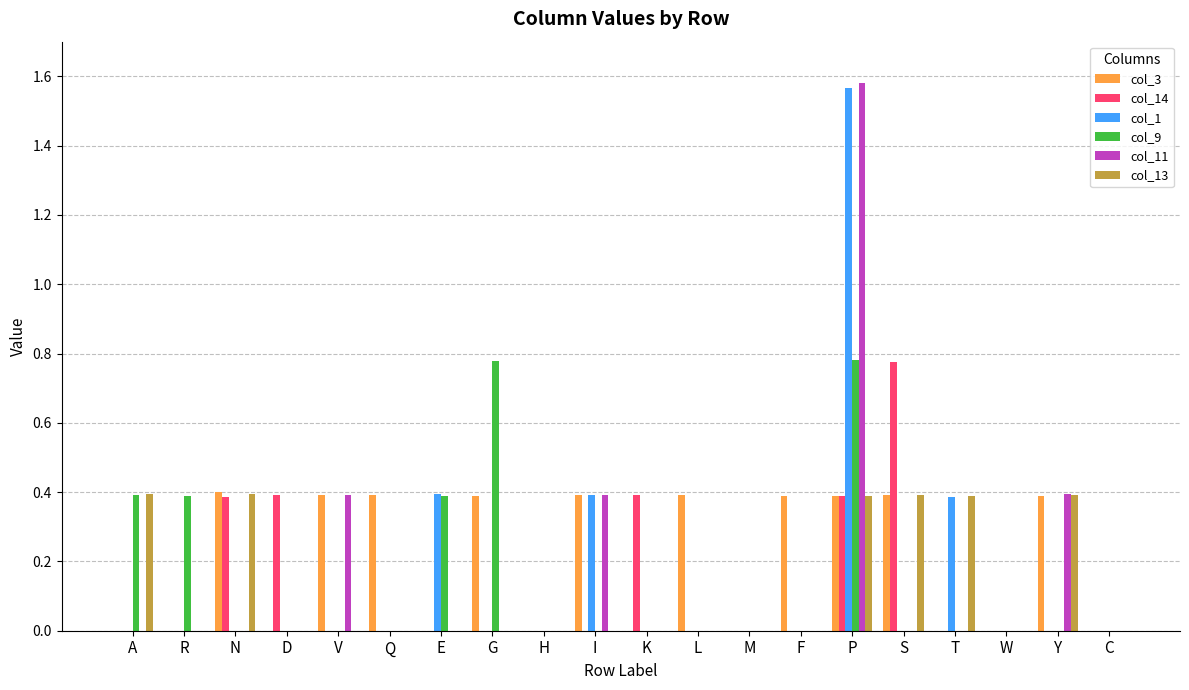

The value of col_9 at A is 0.4. True or false?

True